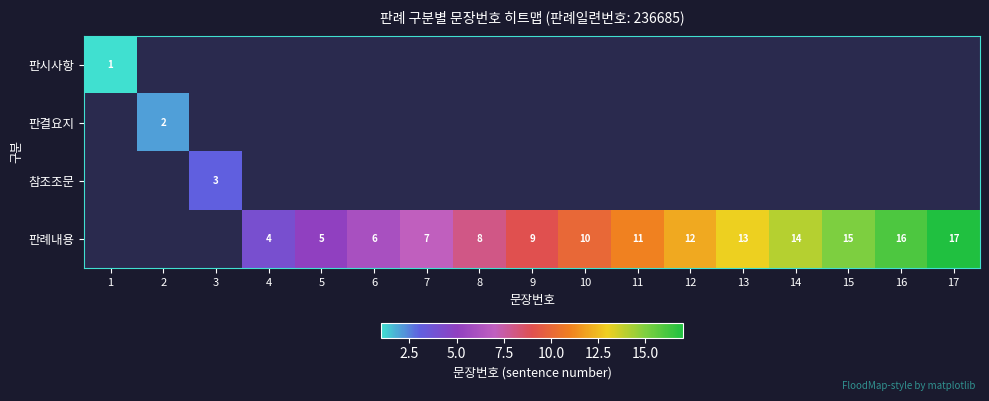

Is it true that 판례내용 equals 24 at 16?

False